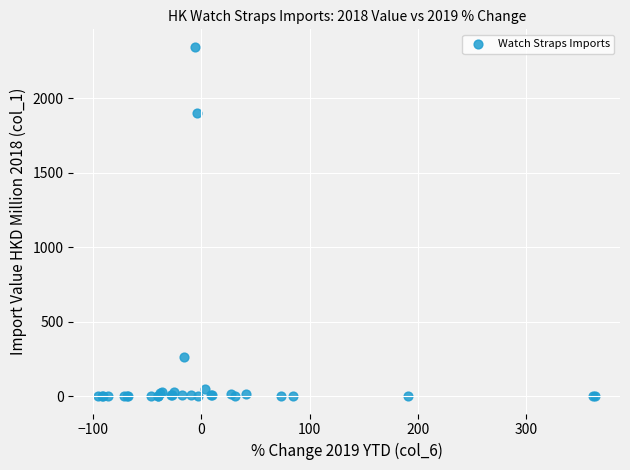

What Y value in the scatter plot is closest to 1172?

1897.4